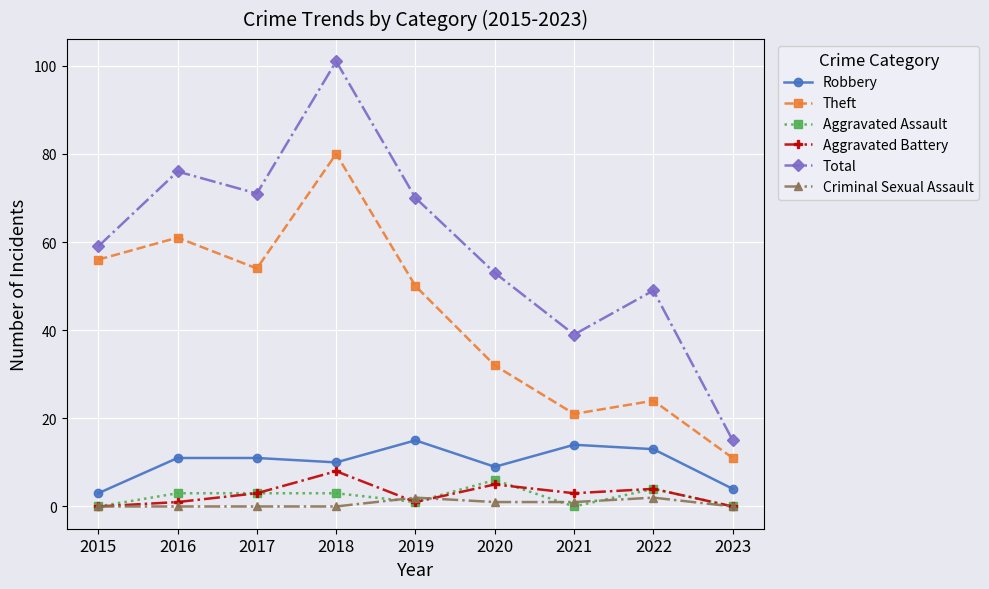

Reading right to left, transcribe all the data shown in this chart.

Robbery: 2023=4	2022=13	2021=14	2020=9	2019=15	2018=10	2017=11	2016=11	2015=3
Theft: 2023=11	2022=24	2021=21	2020=32	2019=50	2018=80	2017=54	2016=61	2015=56
Aggravated Assault: 2023=0	2022=4	2021=0	2020=6	2019=1	2018=3	2017=3	2016=3	2015=0
Aggravated Battery: 2023=0	2022=4	2021=3	2020=5	2019=1	2018=8	2017=3	2016=1	2015=0
Total: 2023=15	2022=49	2021=39	2020=53	2019=70	2018=101	2017=71	2016=76	2015=59
Criminal Sexual Assault: 2023=0	2022=2	2021=1	2020=1	2019=2	2018=0	2017=0	2016=0	2015=0